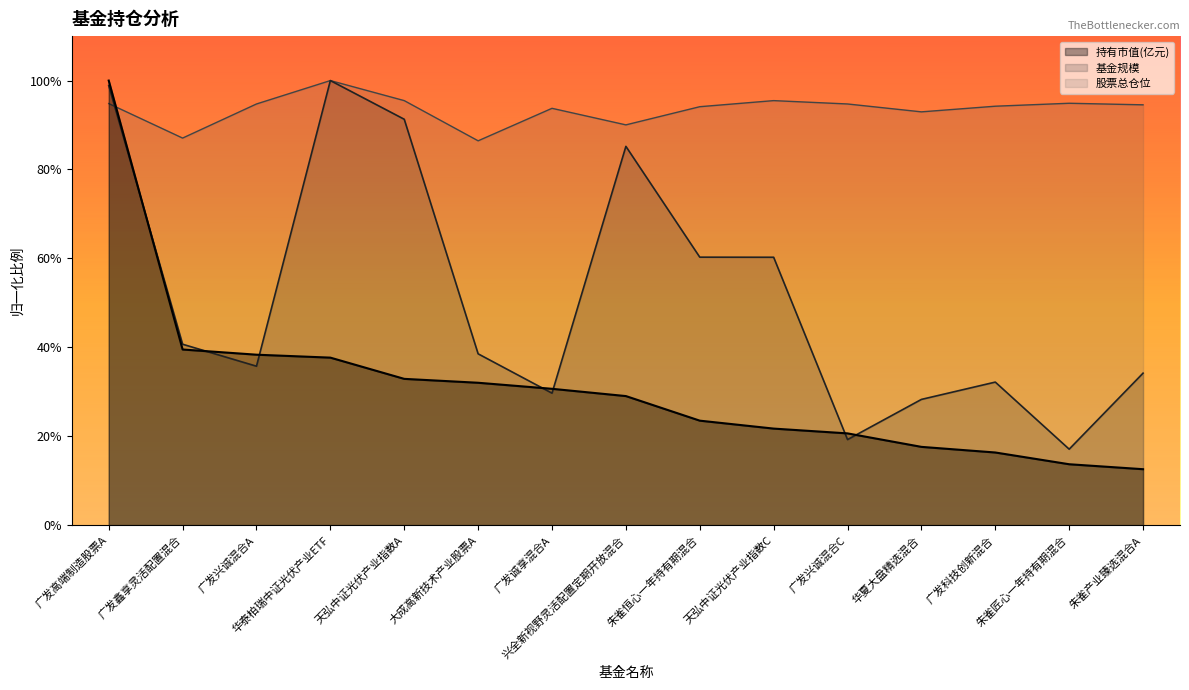

Where is the first local minimum for 股票总仓位?

广发鑫享灵活配置混合